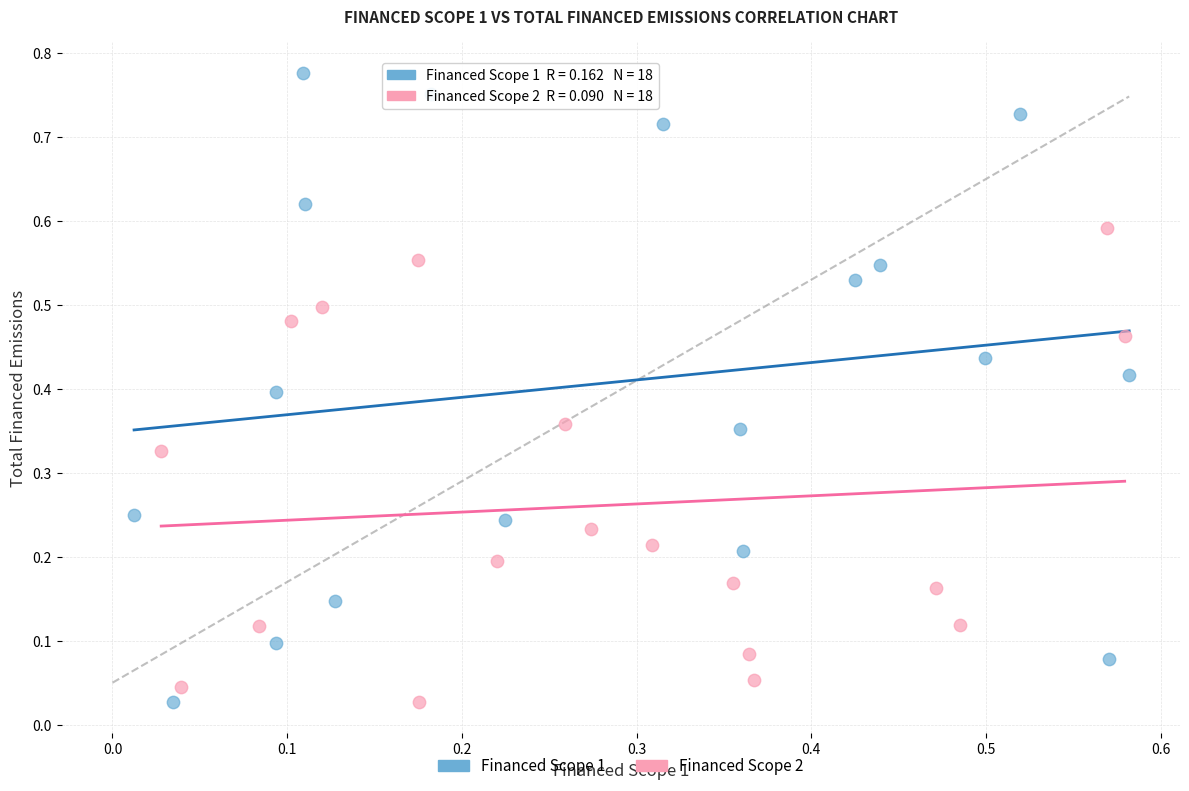

Which series reaches the maximum Y coordinate?

Financed Scope 1